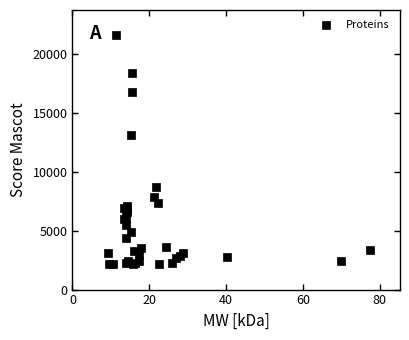

What Y value in the scatter plot is closest to 11871?

13103.9